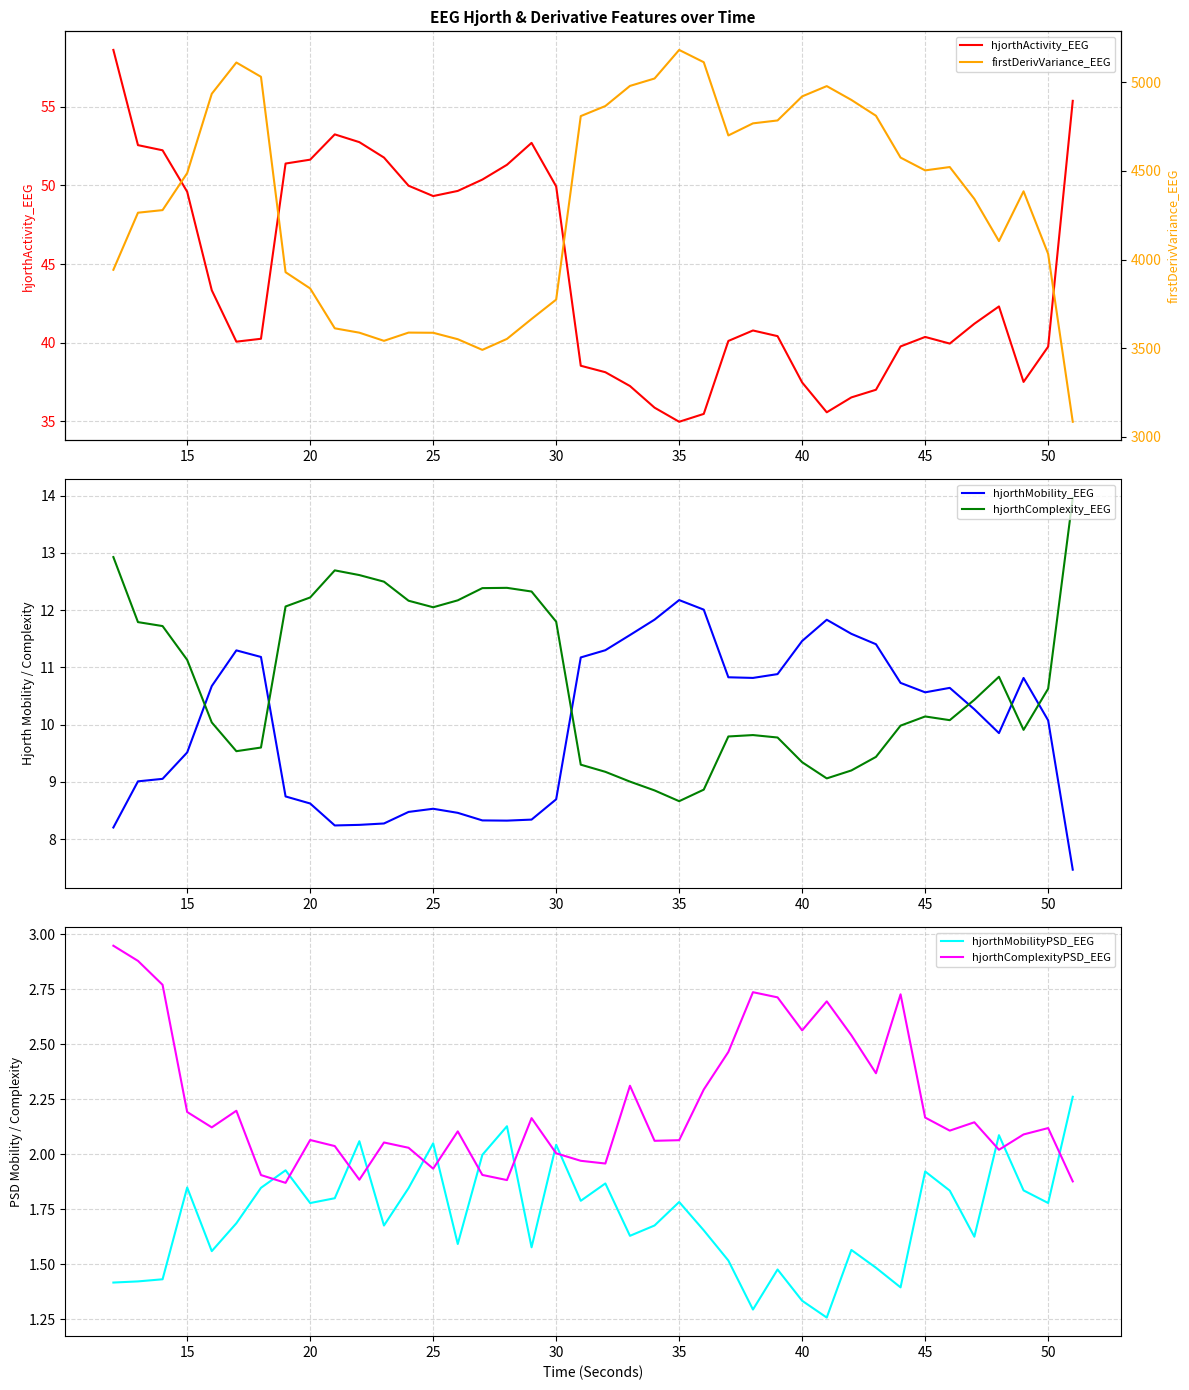

True or false: hjorthMobilityPSD_EEG and firstDerivVariance_EEG cross at least once.

False